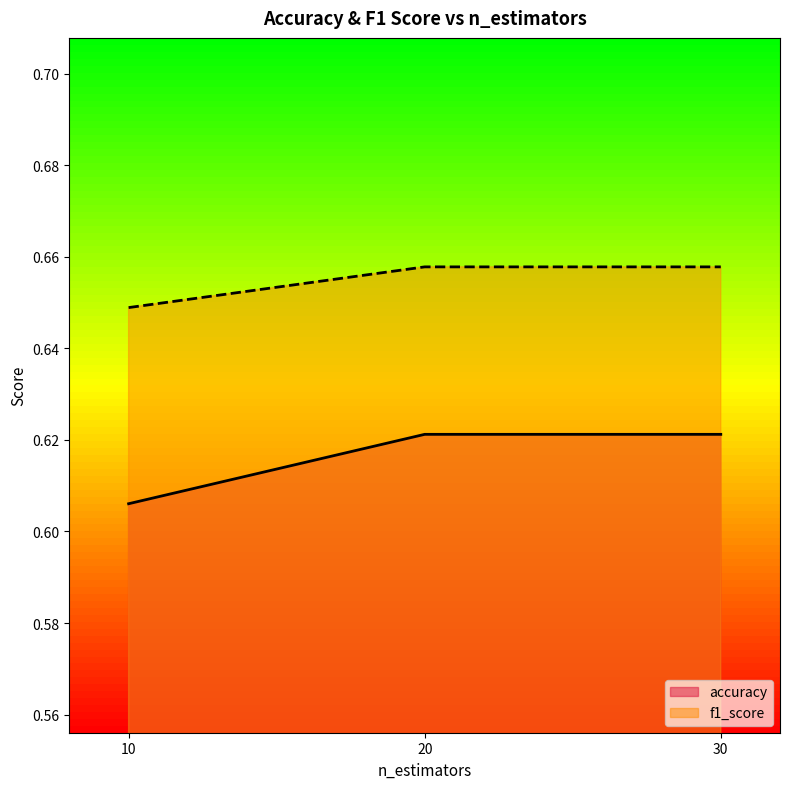

True or false: f1_score and accuracy intersect in this chart.

False